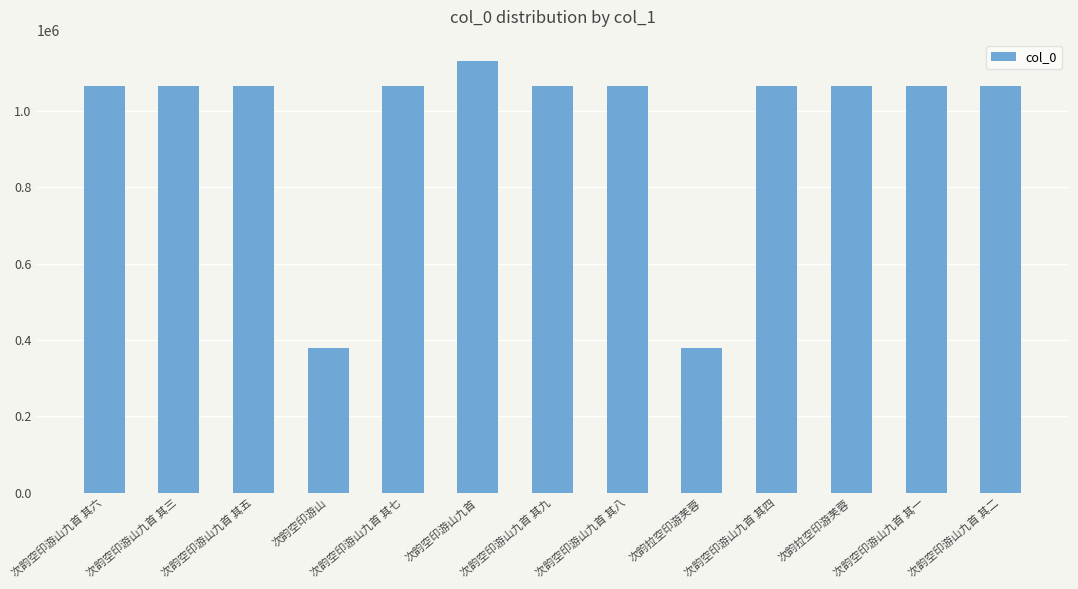

What is the change in value from 次韵空印游山九首 其六 to 次韵空印游山?

-686424